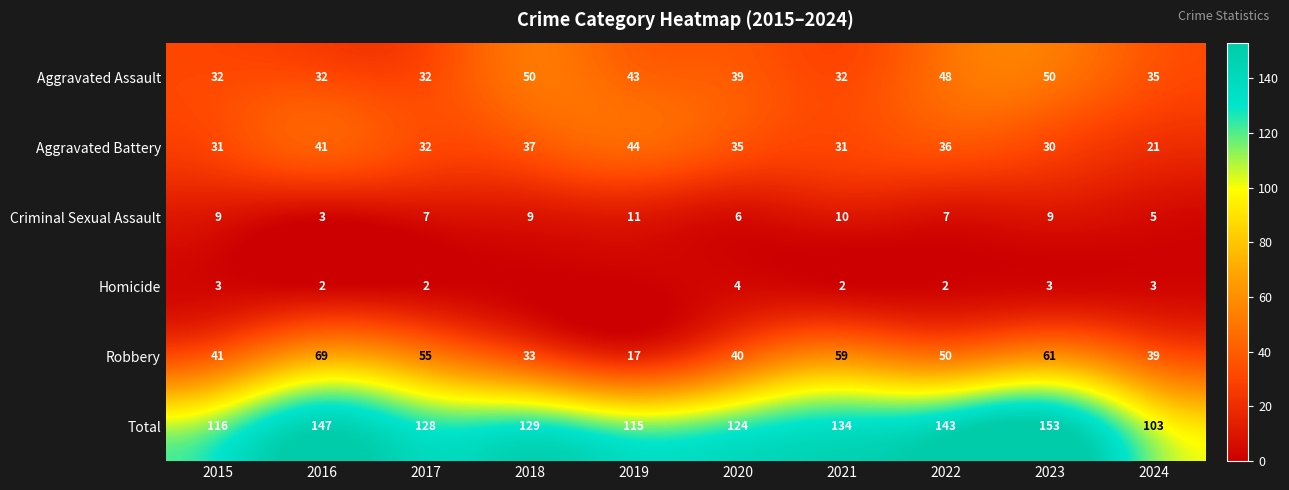

What is the spread (max minus min) of values at 2024?

100